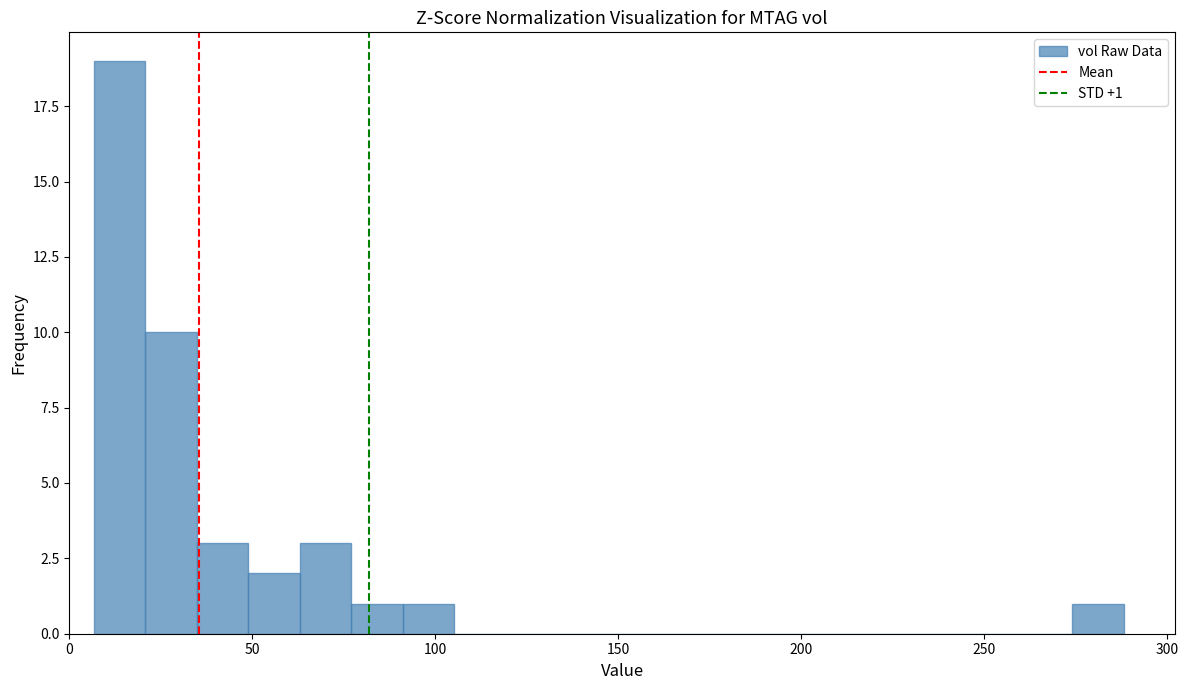

Read against the x-axis, roughly where is the centre of the tallest bar?

15